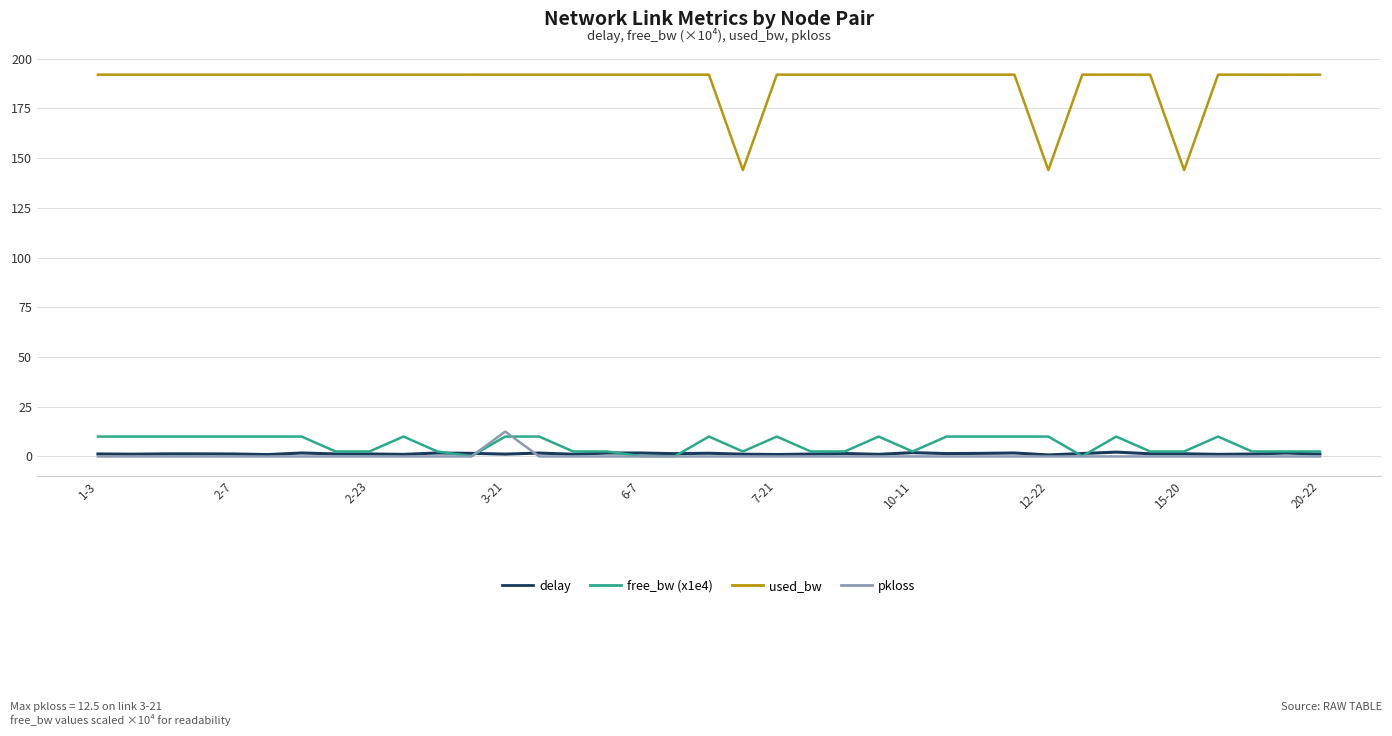

True or false: used_bw and free_bw (x1e4) intersect in this chart.

False